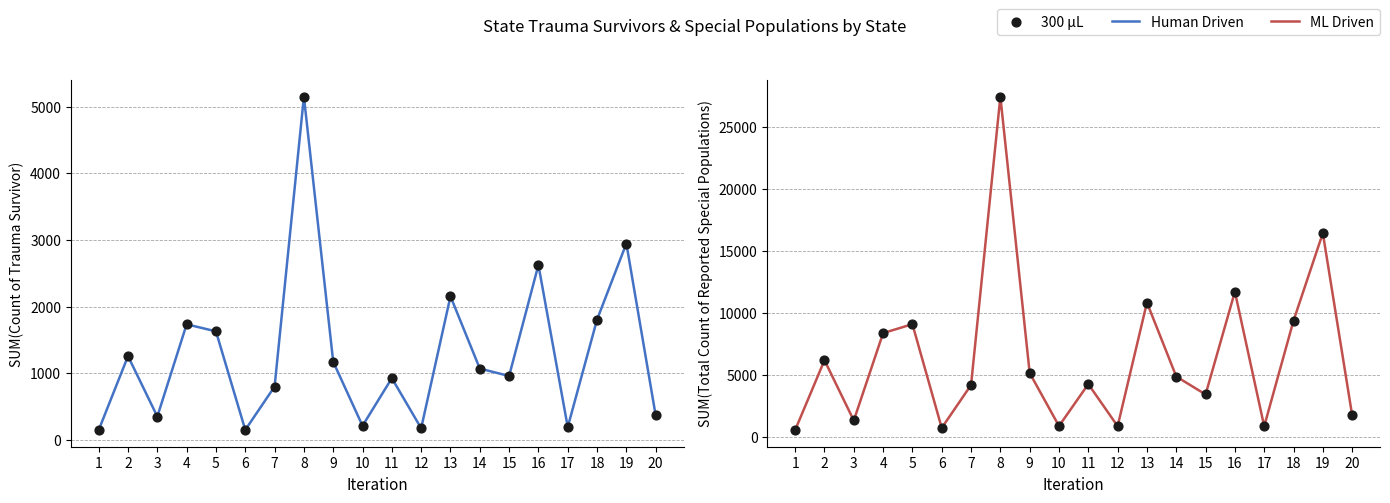

At which category is the sum across all series the highest?

8